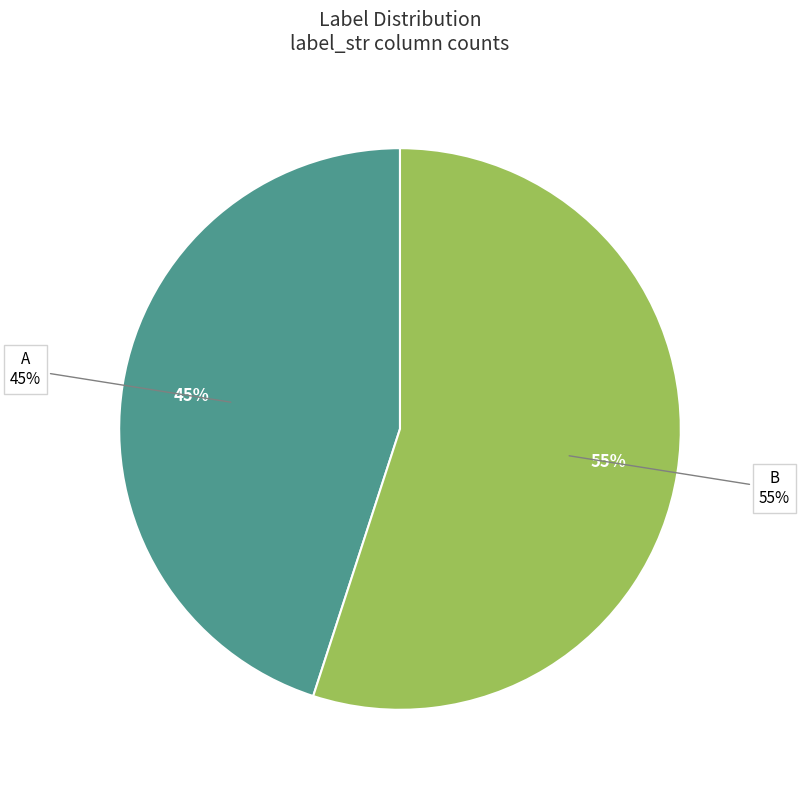

To the nearest percent, what percentage of the pie is B?

55%